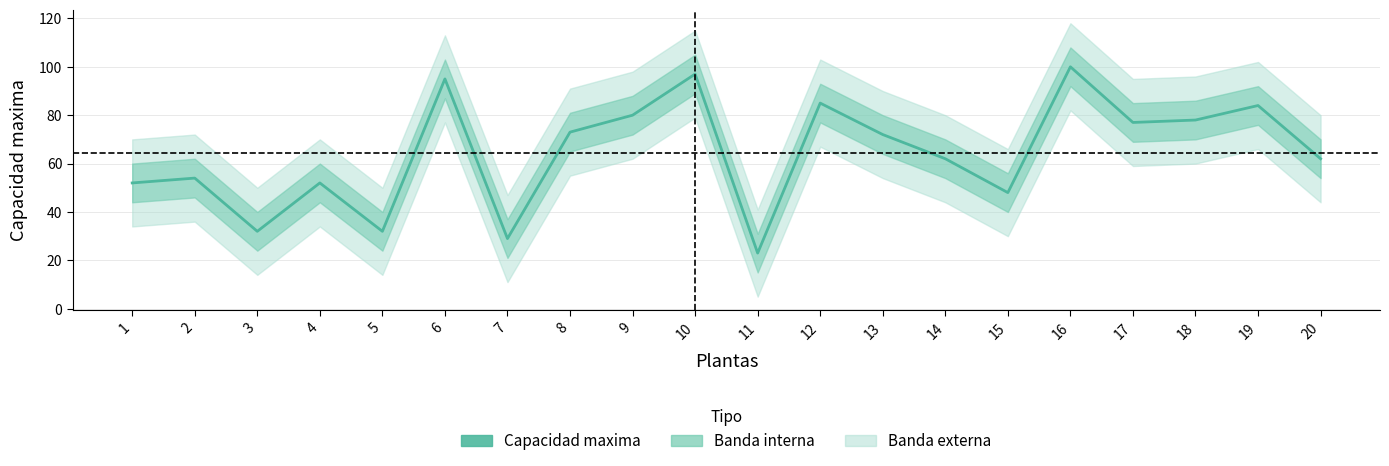

What is the difference between the second highest and minimum values?

74